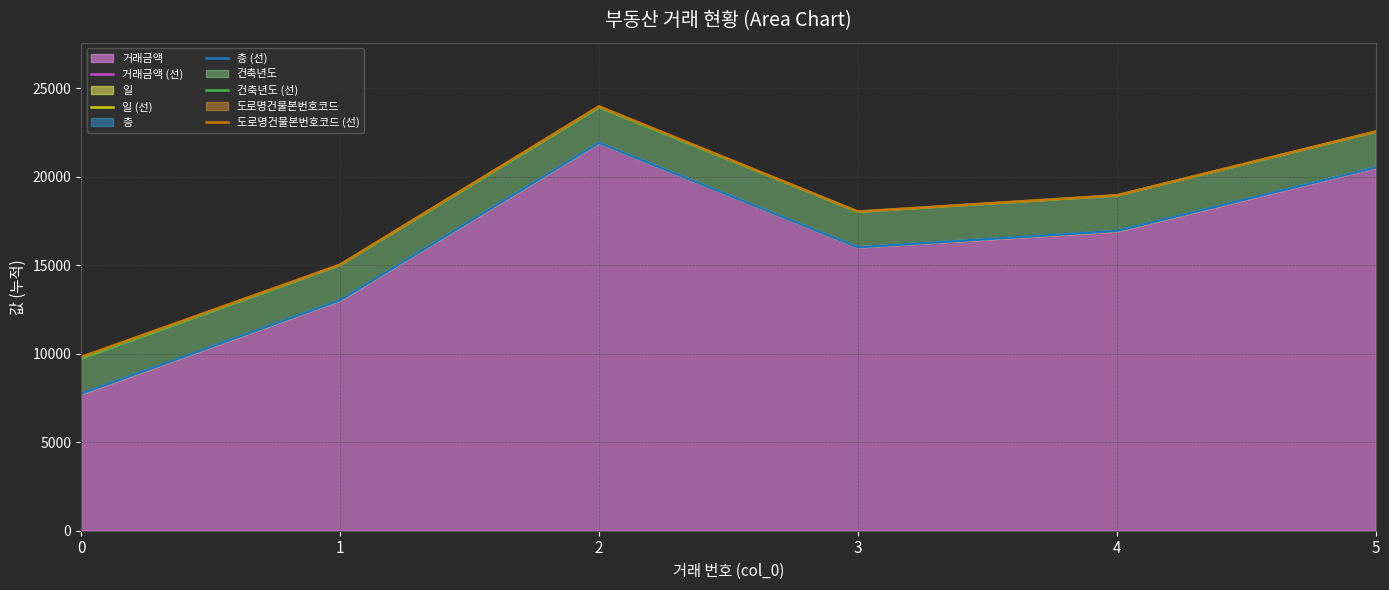

Is it true that 층 (선) equals 21793 at 3?

False